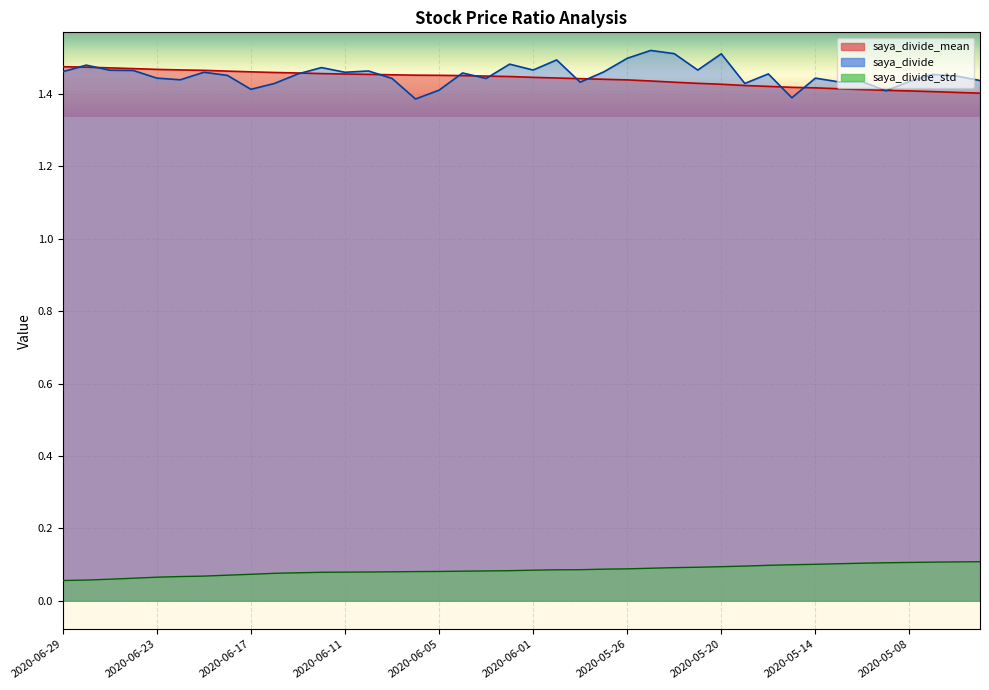

What is the difference between the maximum and minimum values in the saya_divide_std series?

0.1